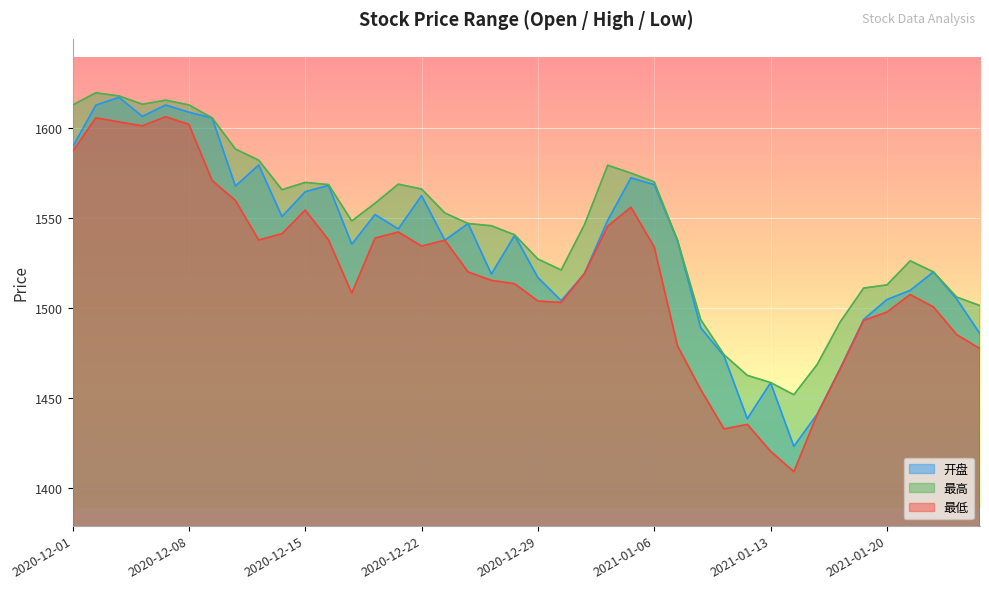

What is the label of the 7th point from the left?

2020-12-09